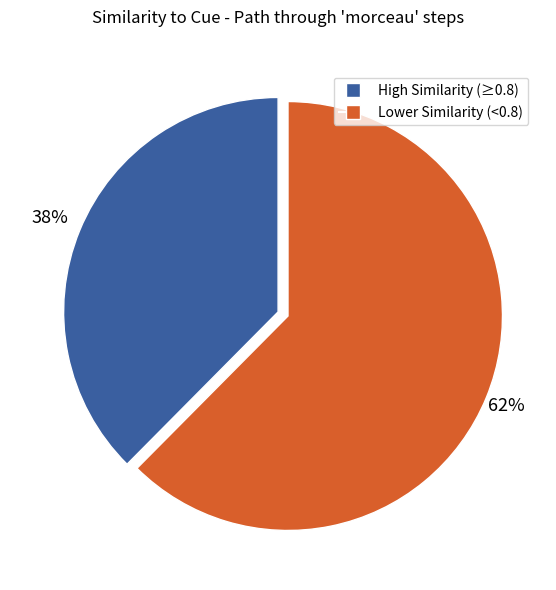

Is there any slice that represents more than half of the pie?

Yes